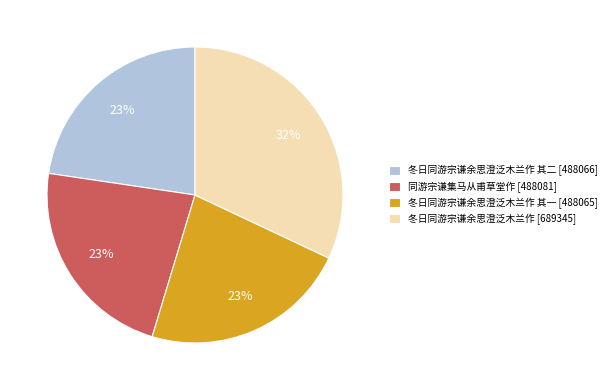

To the nearest percent, what percentage of the pie is 冬日同游宗谦余思澄泛木兰作 其二 [488066]?

23%